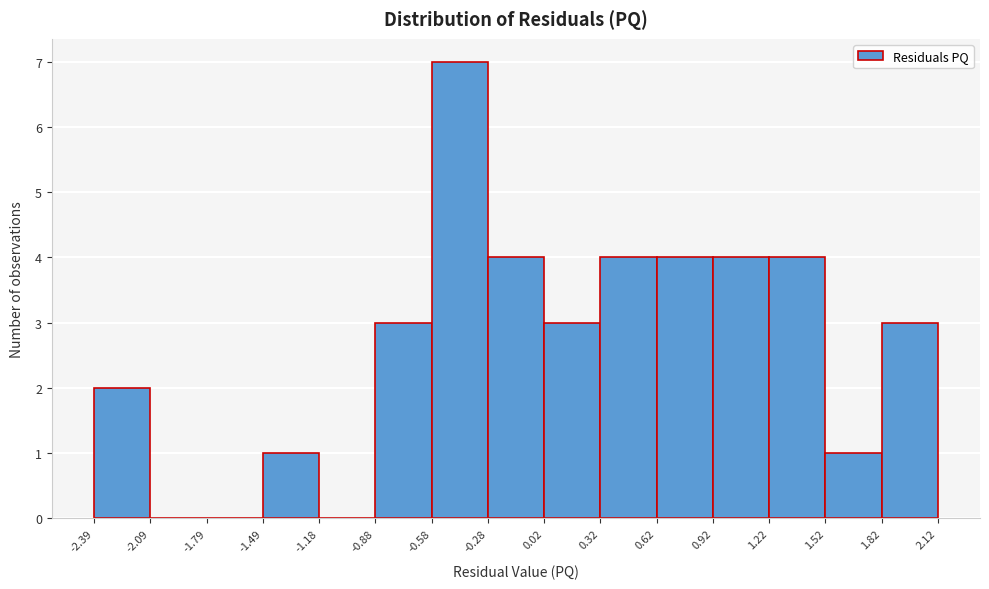

Reading left to right, list every bar in this chart as the range it spans on the x-axis followed by its height. The values are not printed on the chart, so give them approximately, as read against the axis.

-2.39 to -2.09: 2
-2.09 to -1.79: 0
-1.79 to -1.49: 0
-1.49 to -1.18: 1
-1.18 to -0.88: 0
-0.88 to -0.58: 3
-0.58 to -0.28: 7
-0.28 to 0.02: 4
0.02 to 0.32: 3
0.32 to 0.62: 4
0.62 to 0.92: 4
0.92 to 1.22: 4
1.22 to 1.52: 4
1.52 to 1.82: 1
1.82 to 2.12: 3